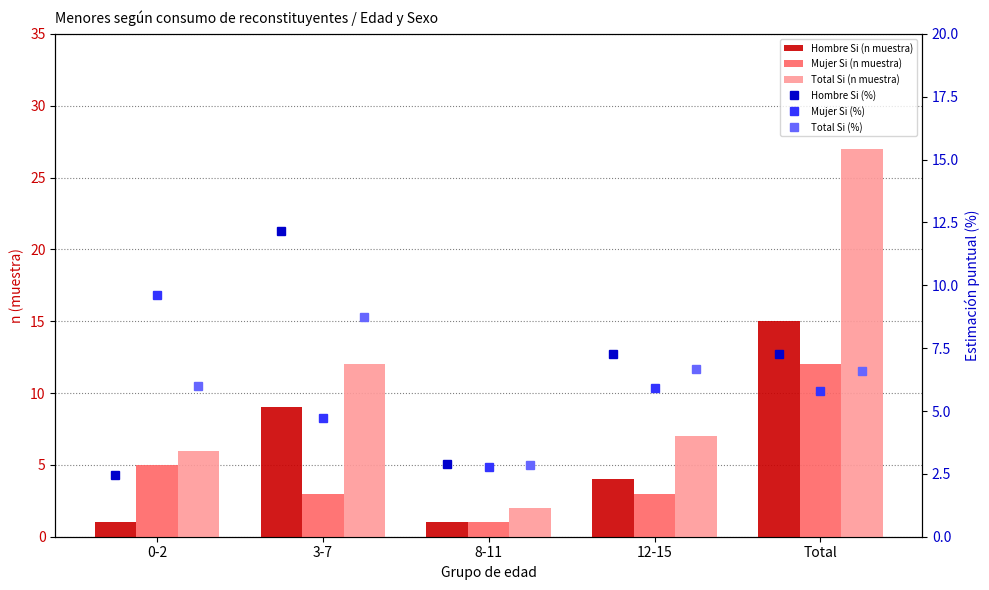

Count the Hombre Si (n muestra) values in the range 1 to 9.

4